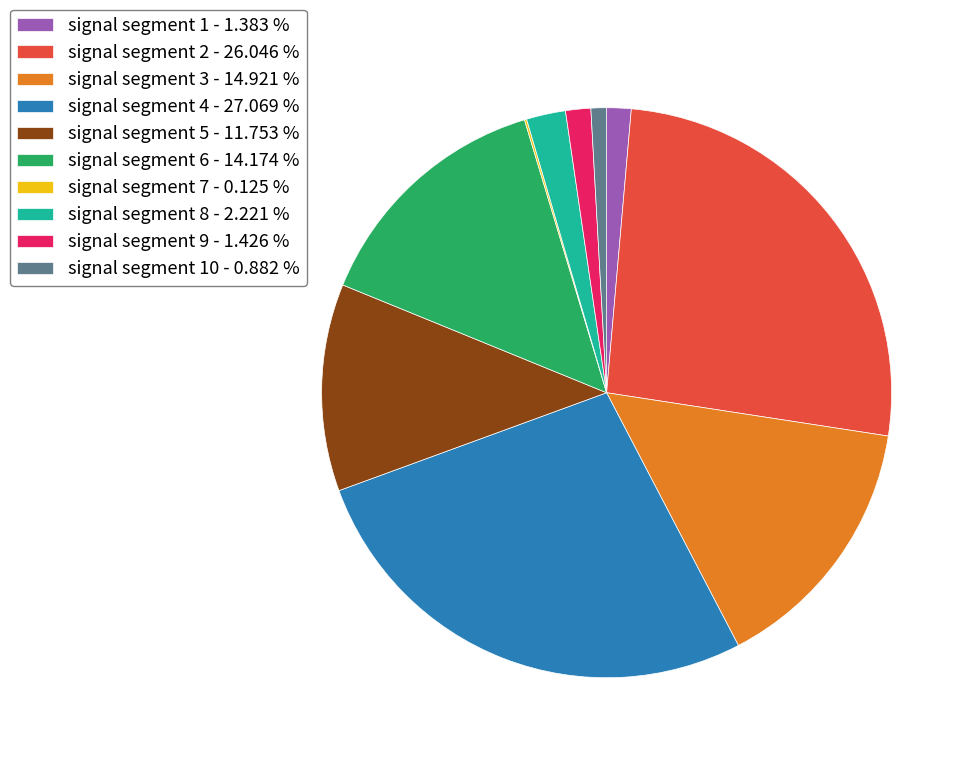

Do signal segment 5 - 11.753 % and signal segment 1 - 1.383 % together represent more than half of the pie?

No